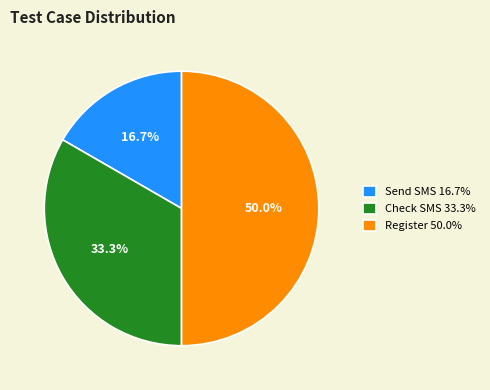

Which category has the biggest portion of the pie?

Register